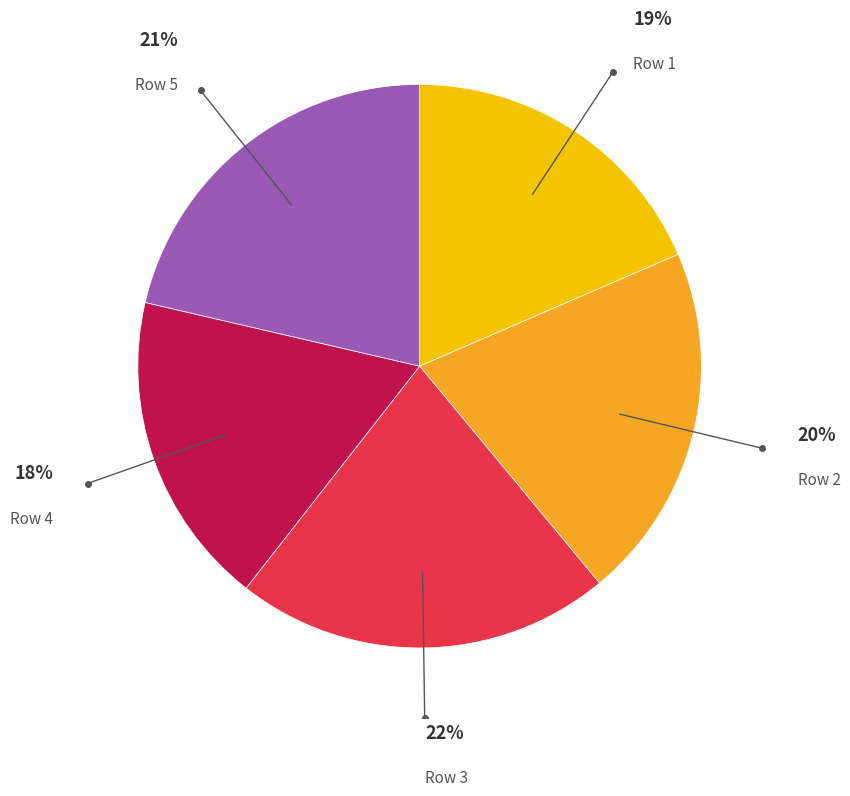

To the nearest percent, what is the difference between the largest and smallest slice percentages?

4%